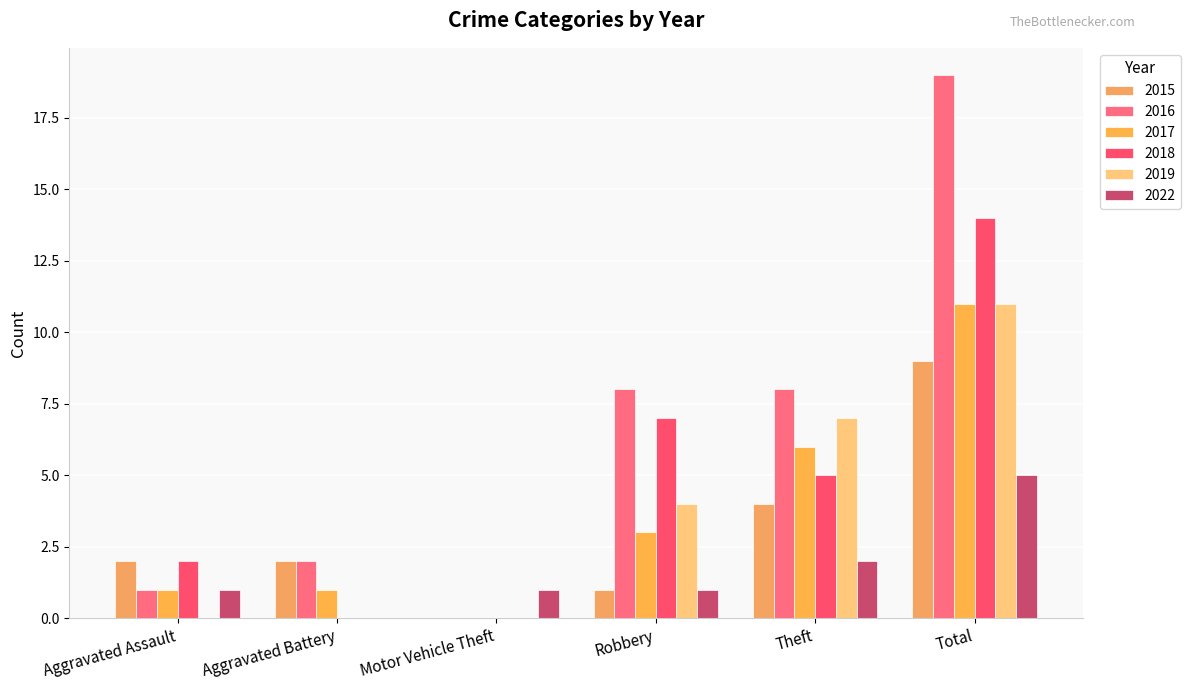

Which series has the widest spread of values?

2016